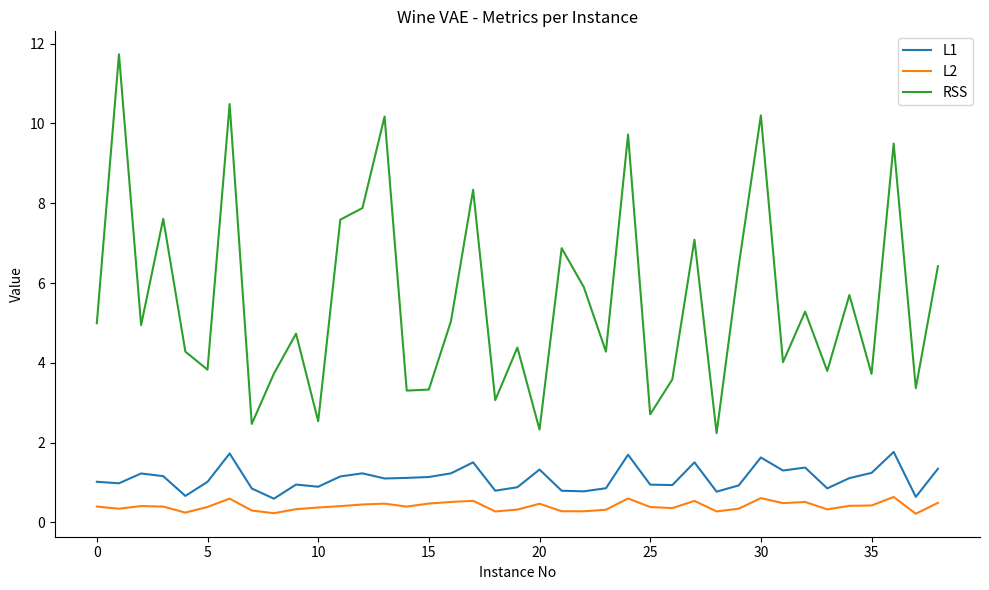

What is the difference between the maximum and second lowest values in the L2 series?

0.4